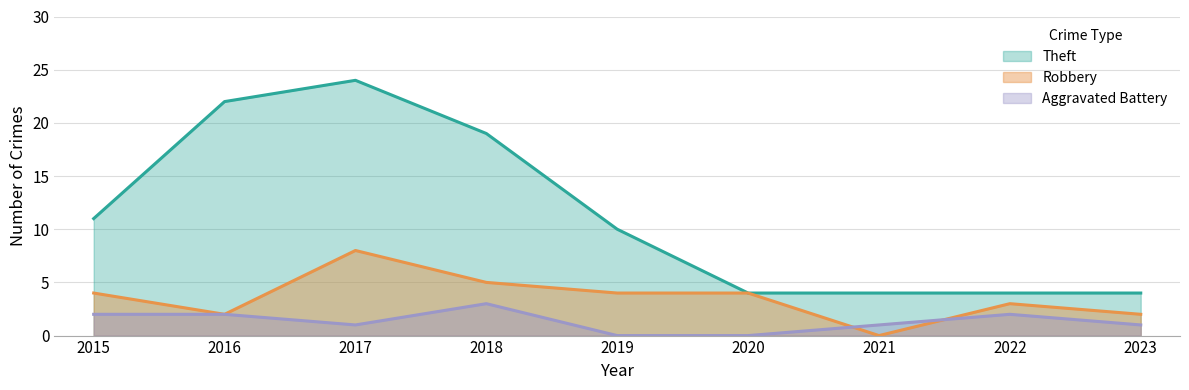

Rank the series by their maximum value, from highest to lowest.

Theft, Robbery, Aggravated Battery